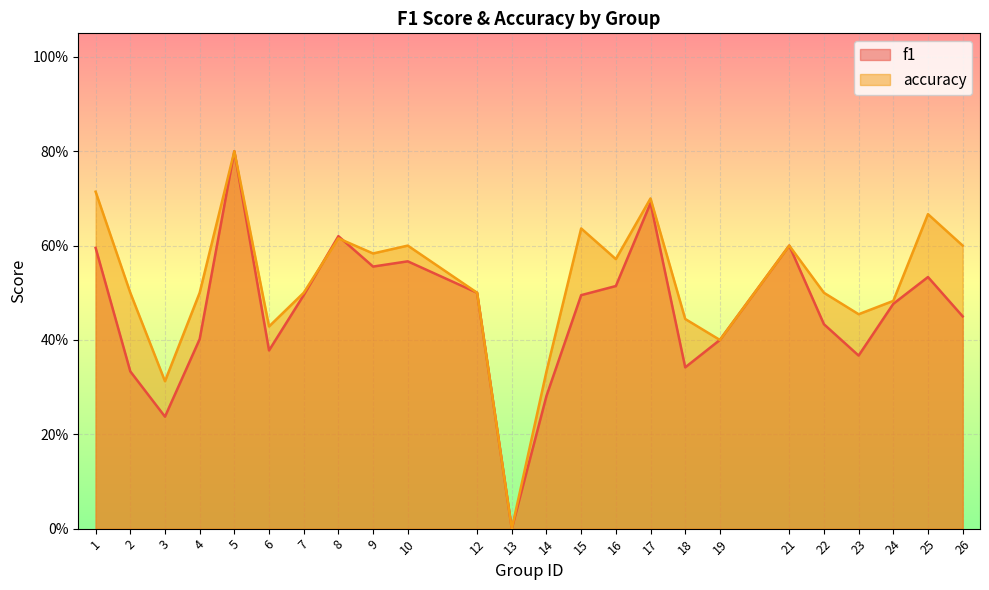

Does the chart display data point markers on the line(s)?

No